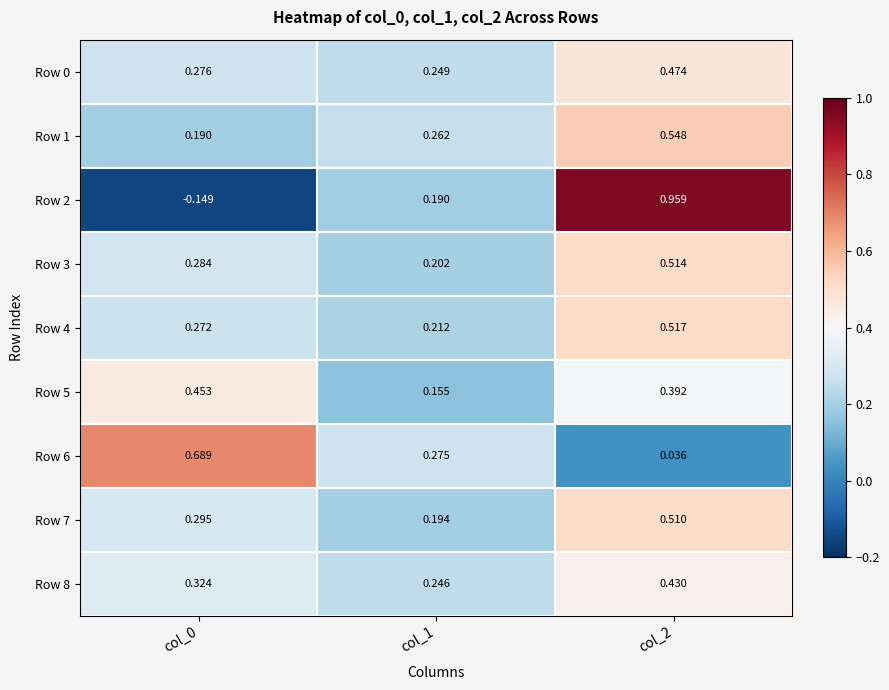

How many categories are shown in the chart?

3